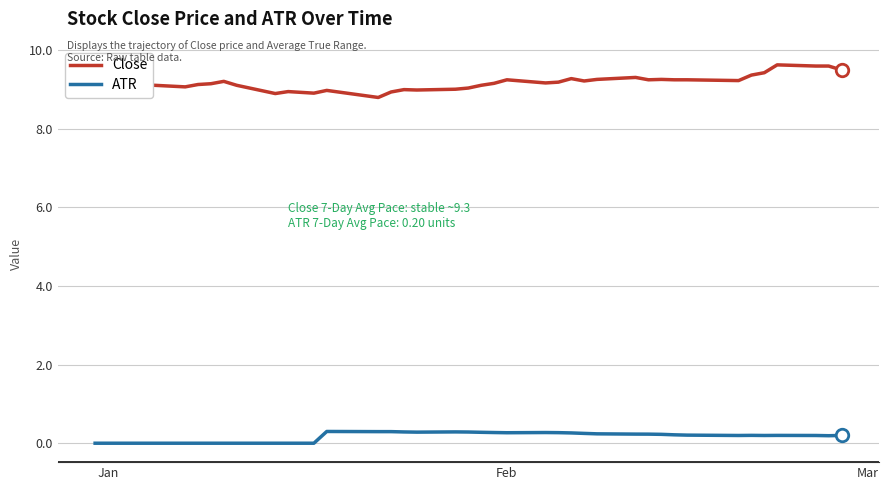

What is the highest value of the ATR series?

0.3